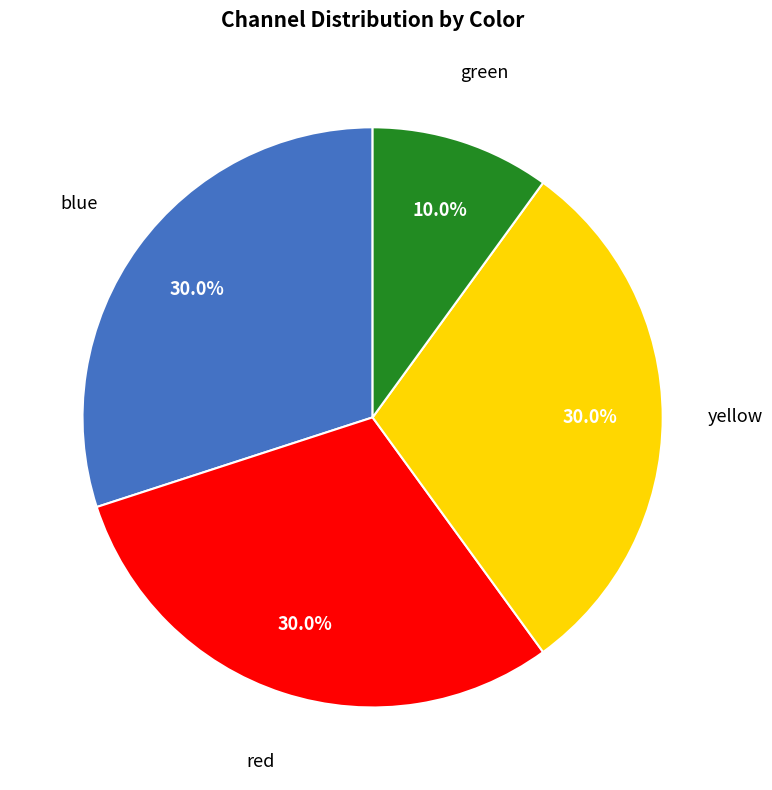

How many slices are in this pie chart?

4